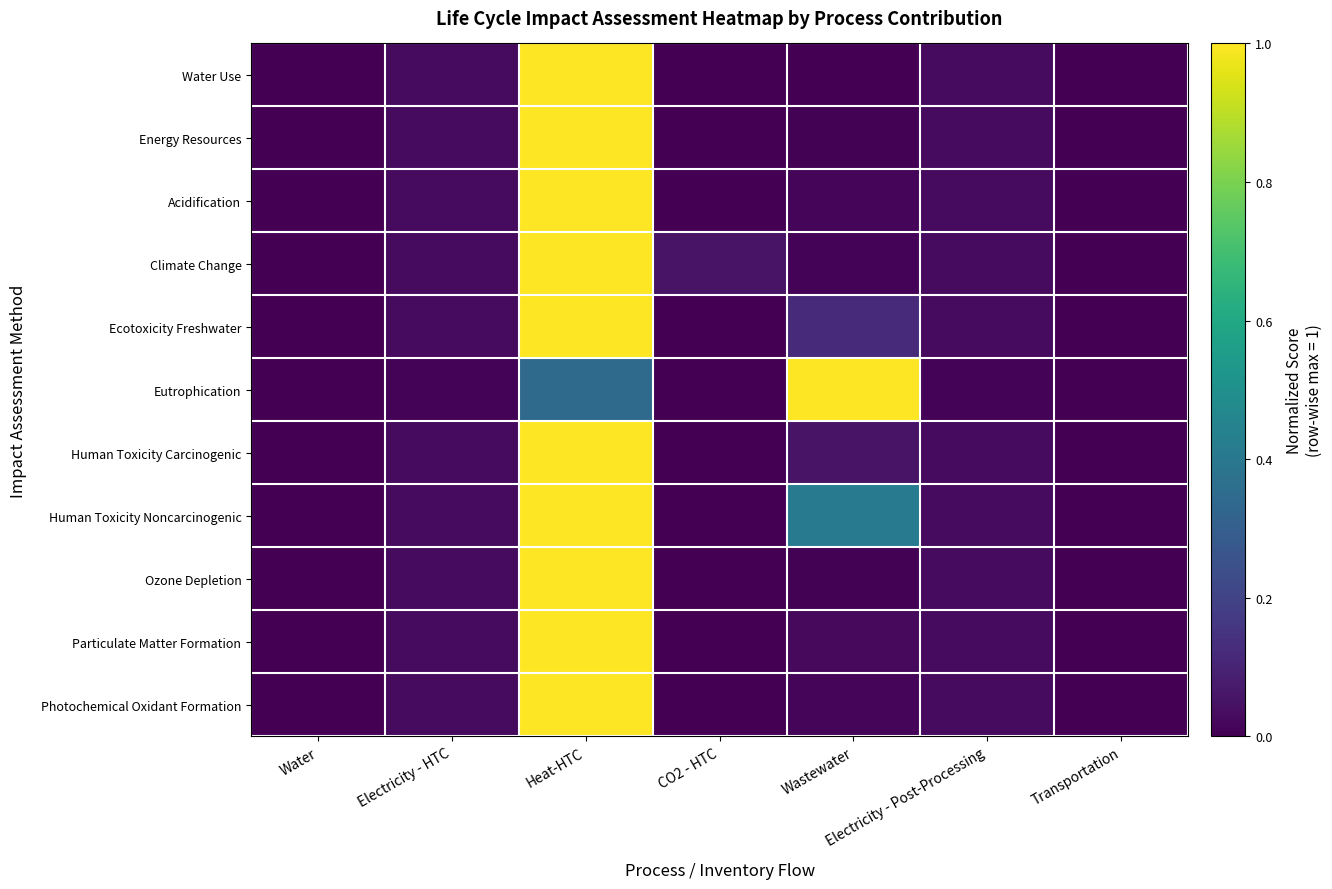

Which category has the lowest value across all series?

Water